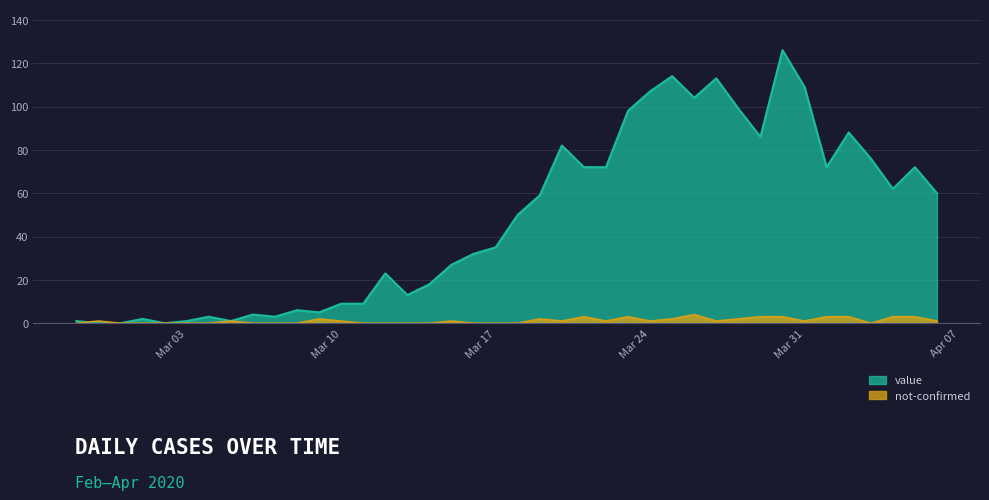

How many lines are shown in the chart?

2